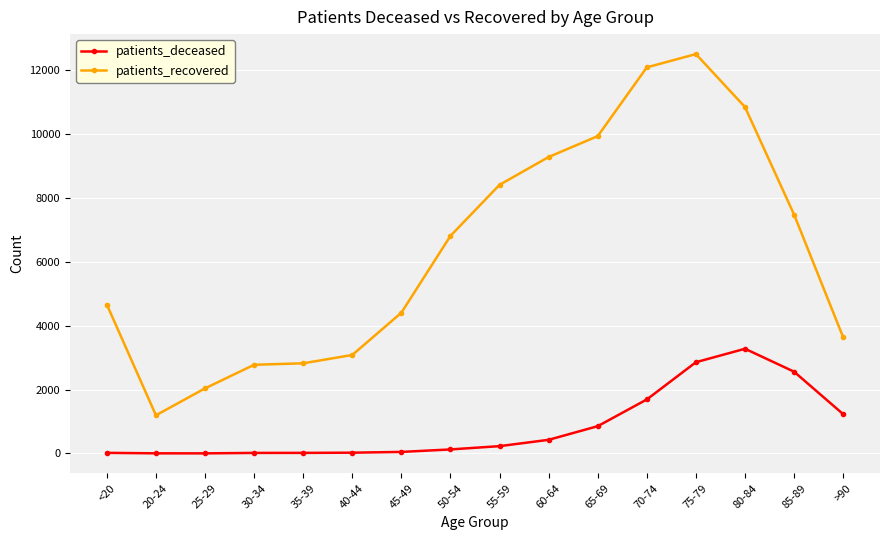

What is the label of the 9th point from the left?

55-59